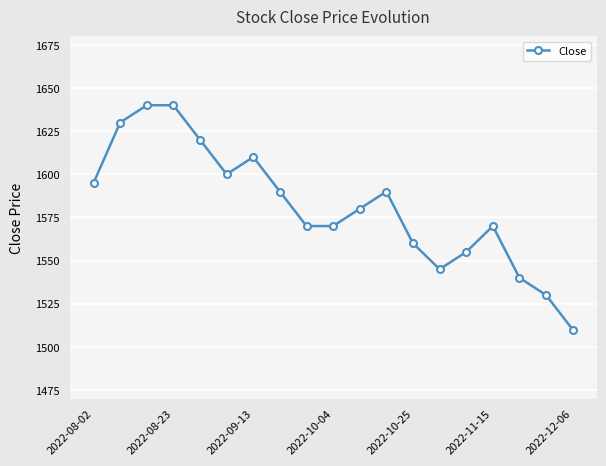

What is the maximum value shown in the chart?

1640